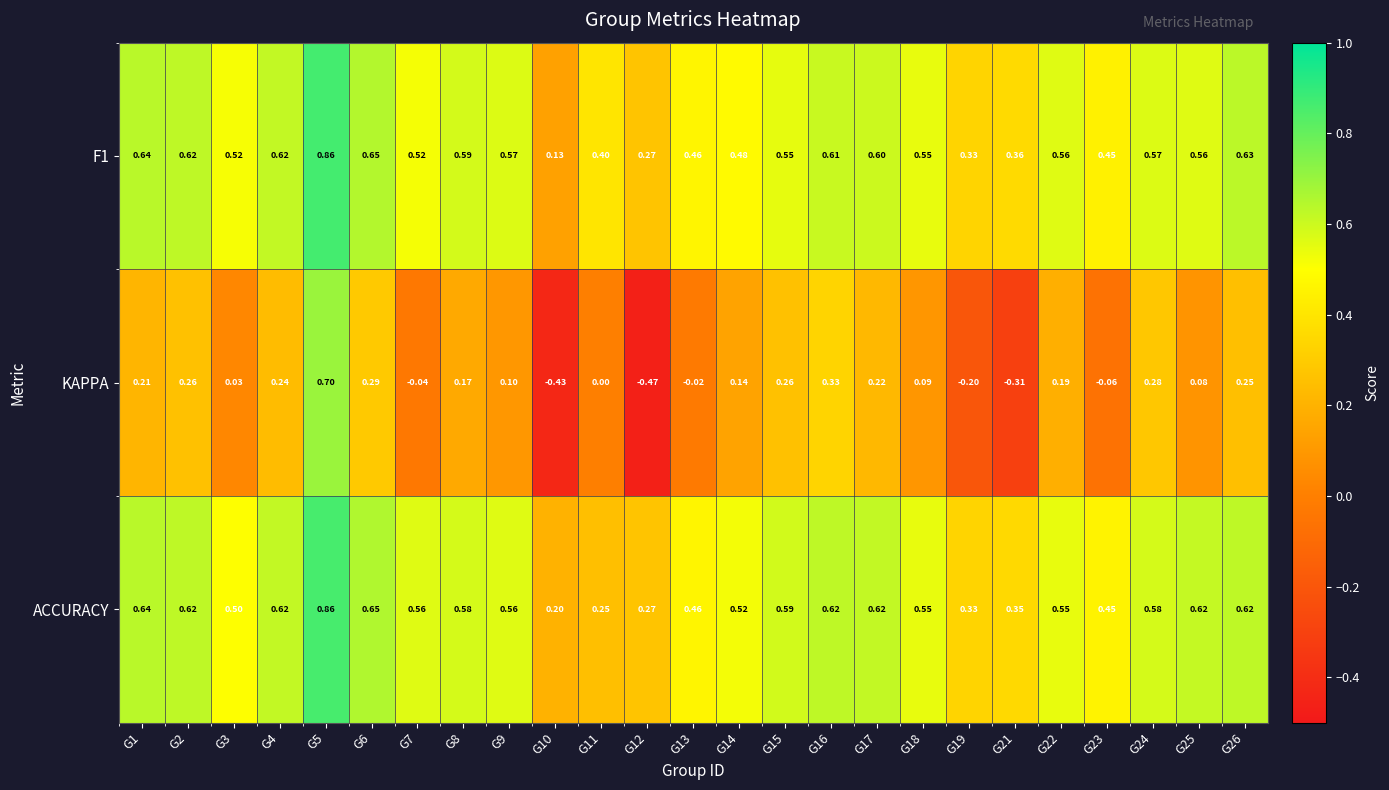

Which series has the largest range (max minus min)?

KAPPA